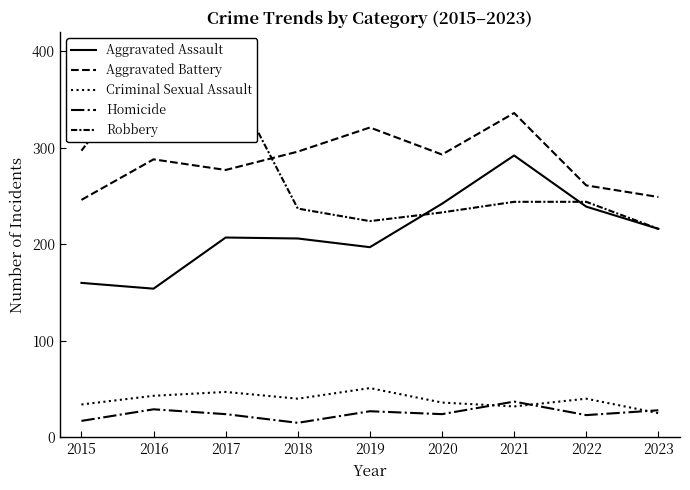

List the labels in order of Aggravated Battery value, smallest first.

2015, 2023, 2022, 2017, 2016, 2020, 2018, 2019, 2021